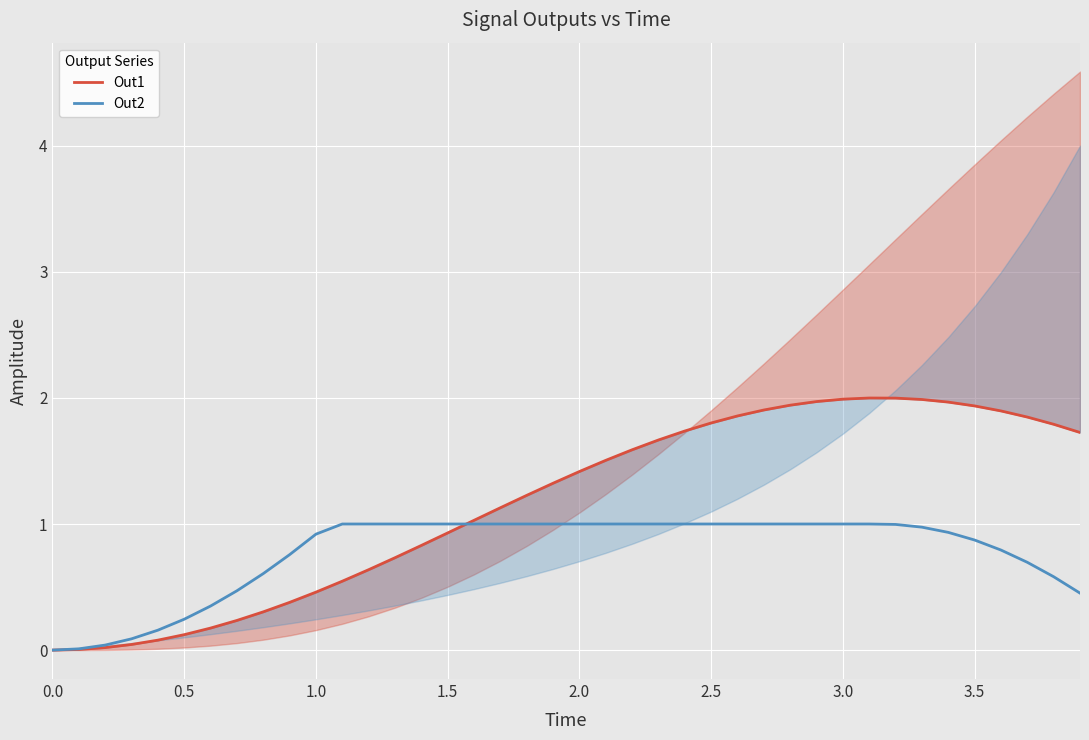

The value of Out2 at 2.0 is 1.0. True or false?

True